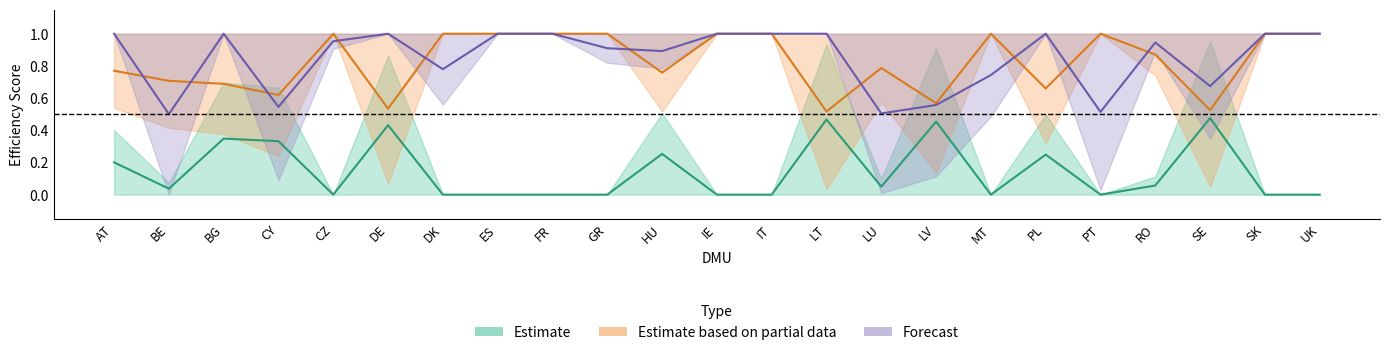

The value of UB2 at SK is -0.2. True or false?

False